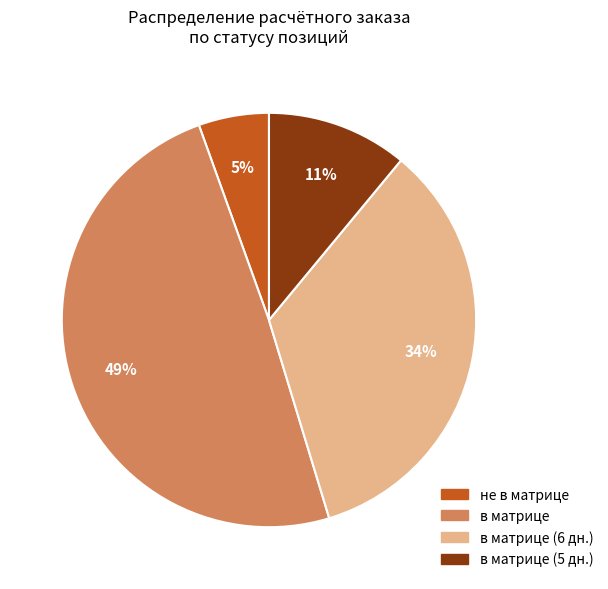

To the nearest percent, what is the average slice percentage?

25%